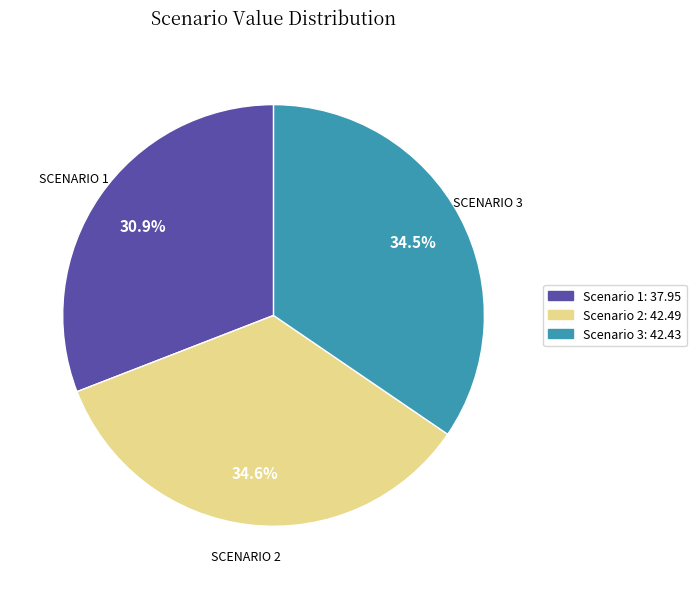

Does Scenario 1 represent more than half of the total?

No